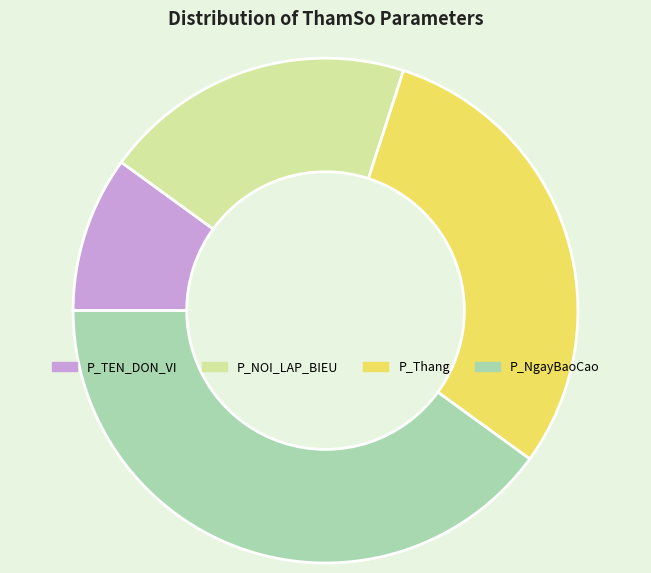

Is it true that P_Thang is 20% of the pie?

False